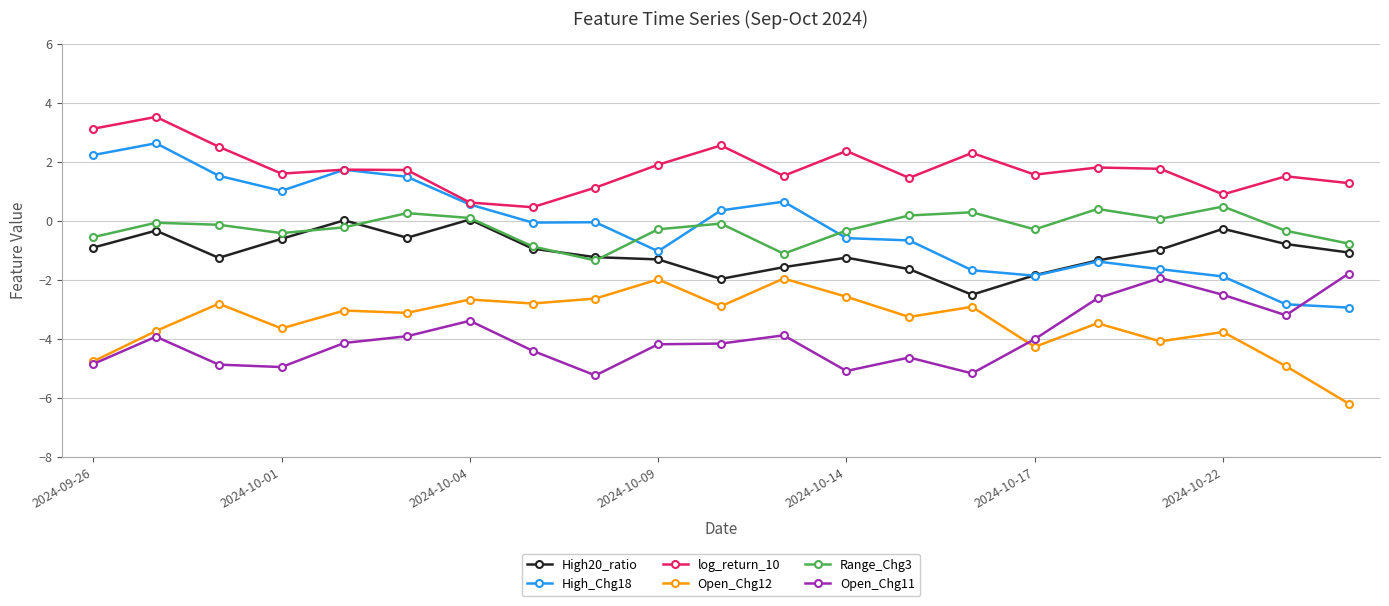

What is the minimum value shown in the chart?

-6.2